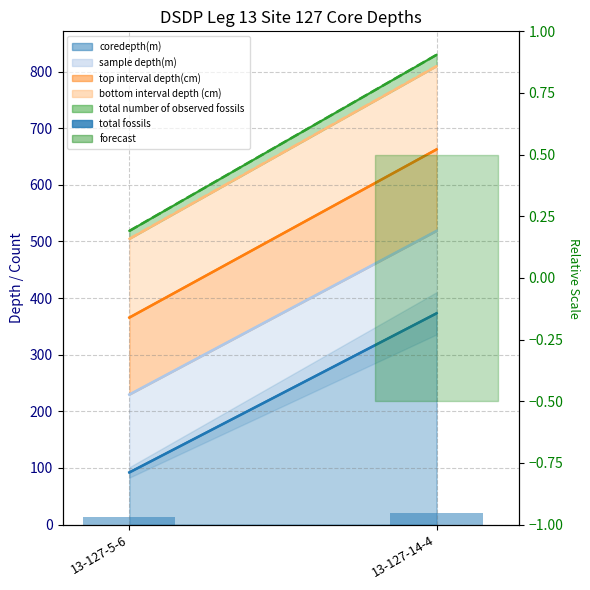

List the labels in order of value, largest first.

13-127-14-4, 13-127-5-6